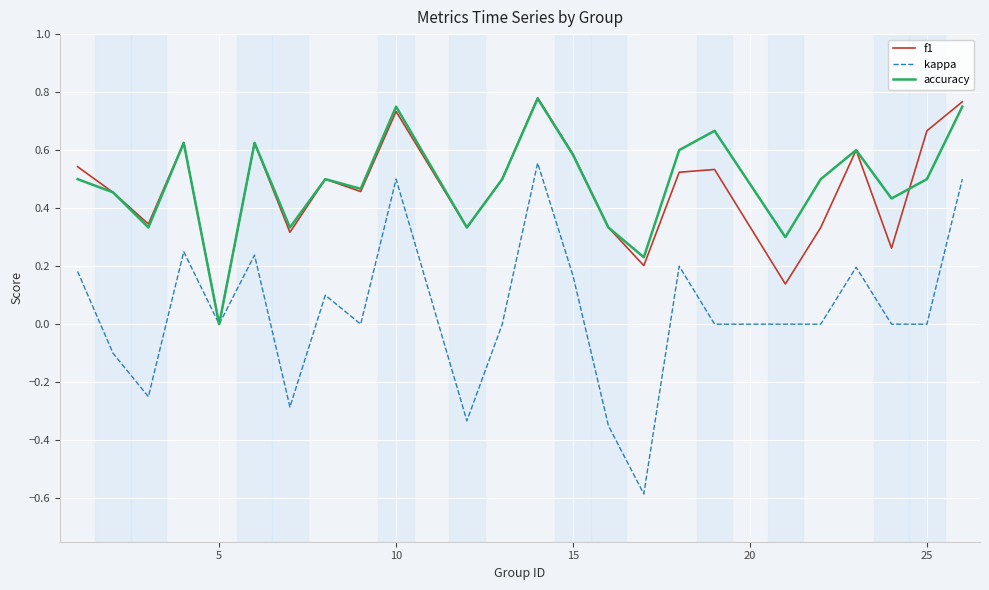

Which series has the largest range (max minus min)?

kappa